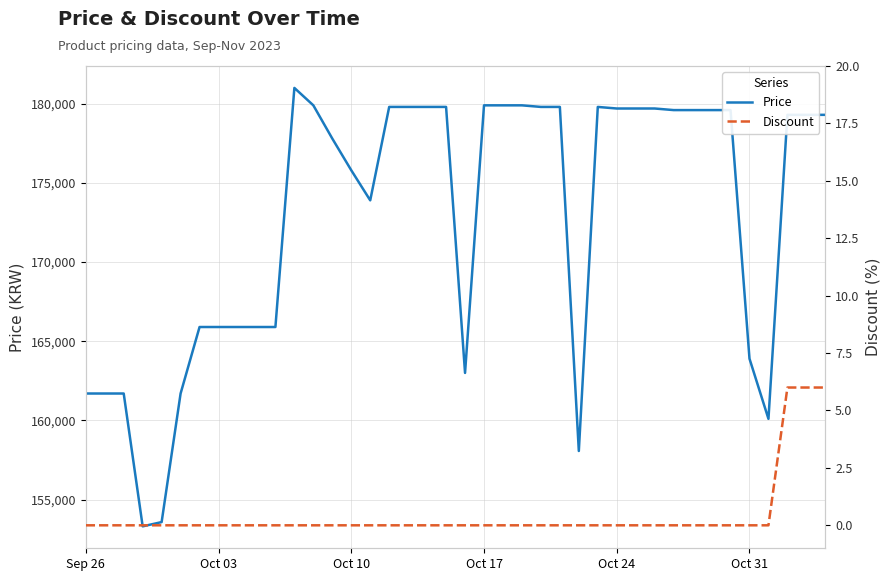

How many Discount values are between 0 and 1?

37